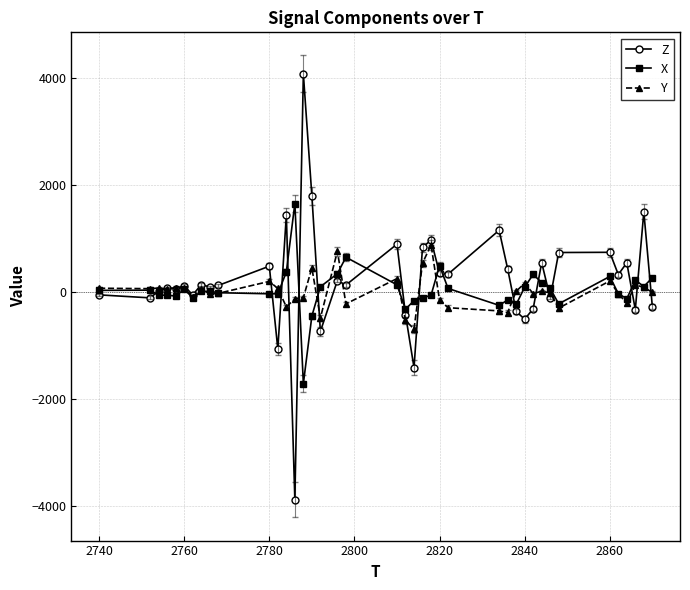

Is this an area chart (filled region under the line)?

No